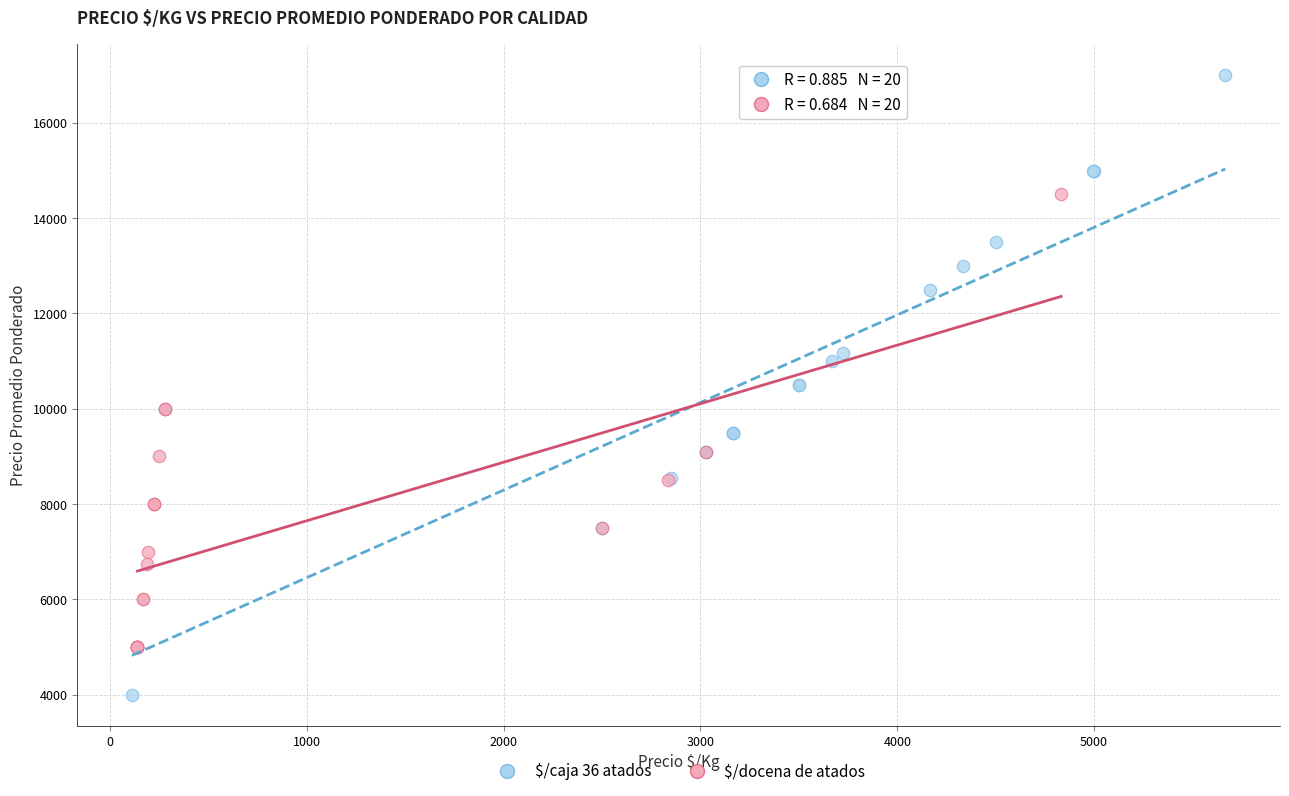

Which series has the widest spread of Y values?

$/caja 36 atados